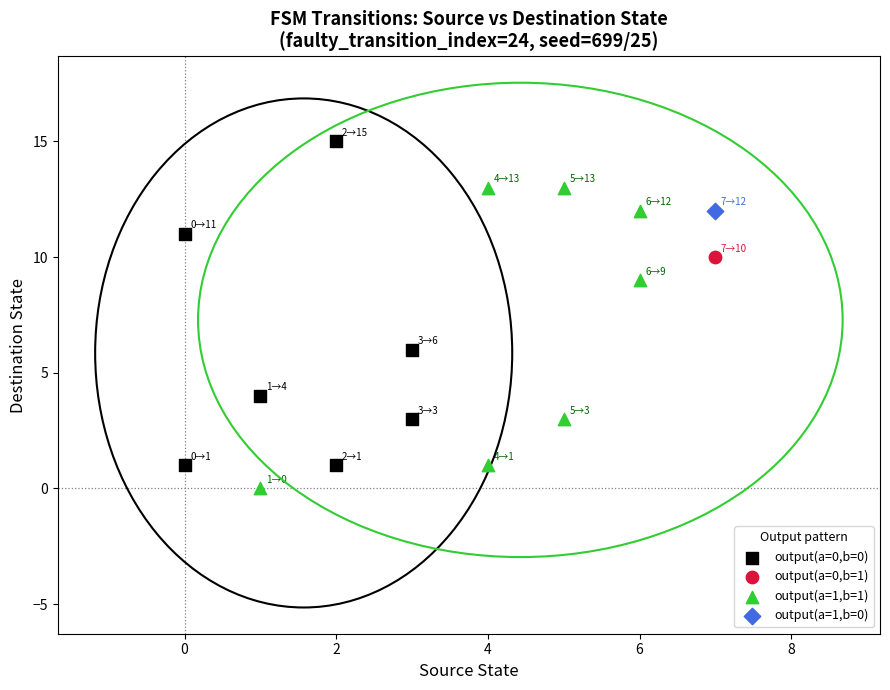

Which series contains the lowest Y value?

output(a=1,b=1)